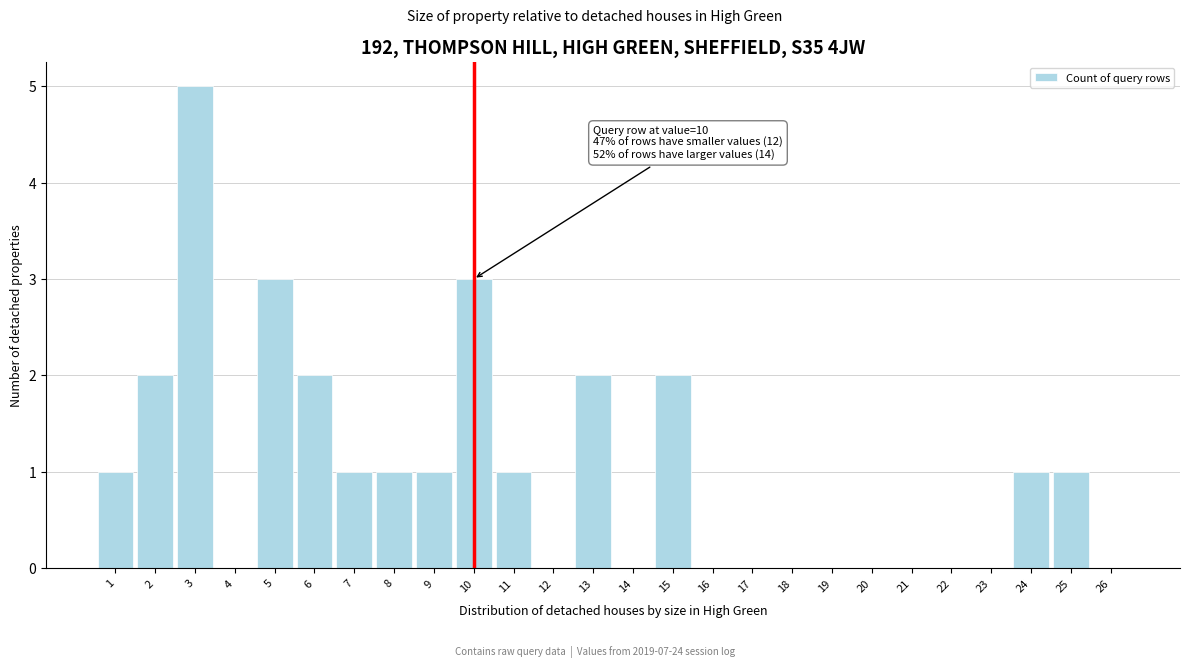

Which range on the x-axis has the tallest bar?

2.5 to 3.5